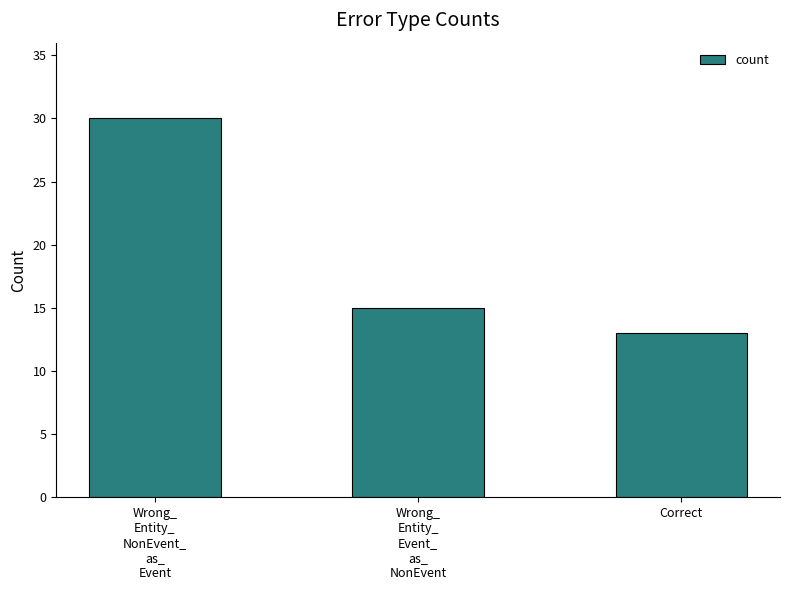

Which category has the lowest value across all series?

Correct